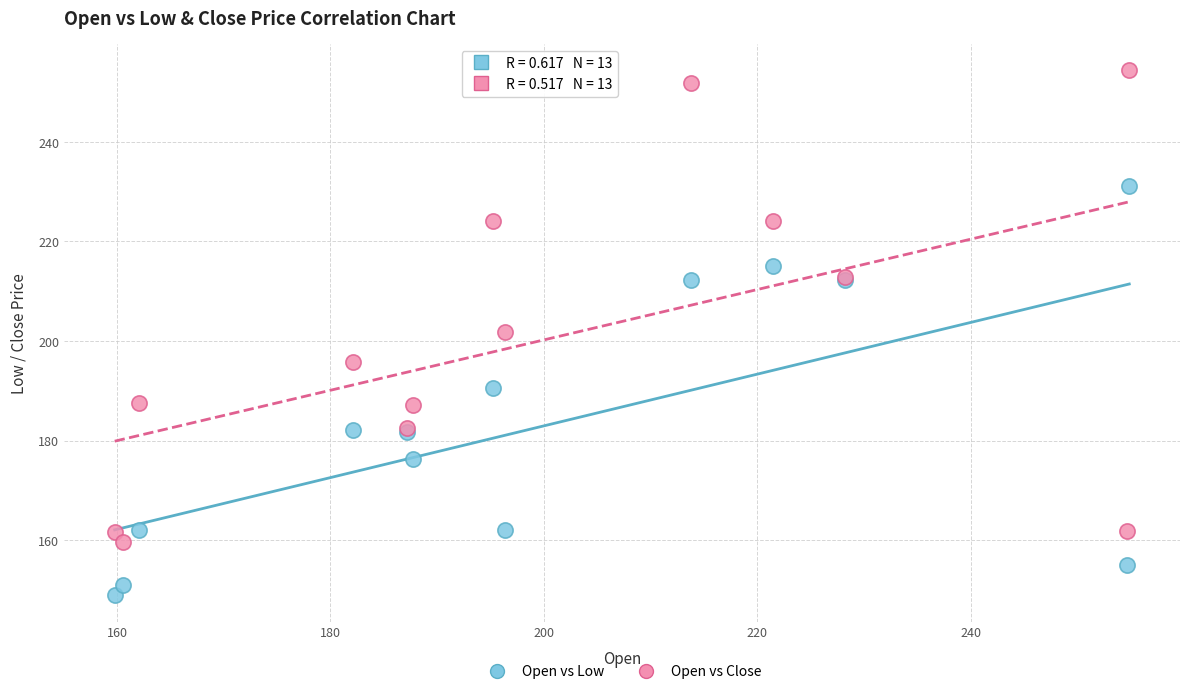

Which series reaches the maximum Y coordinate?

Open vs Close